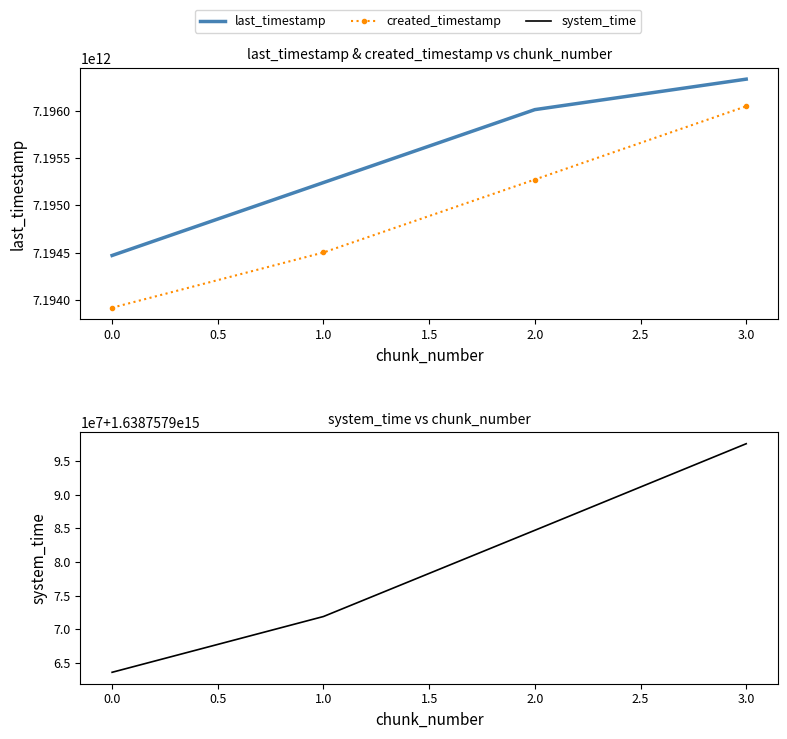

What position from the right is 2.0?

2